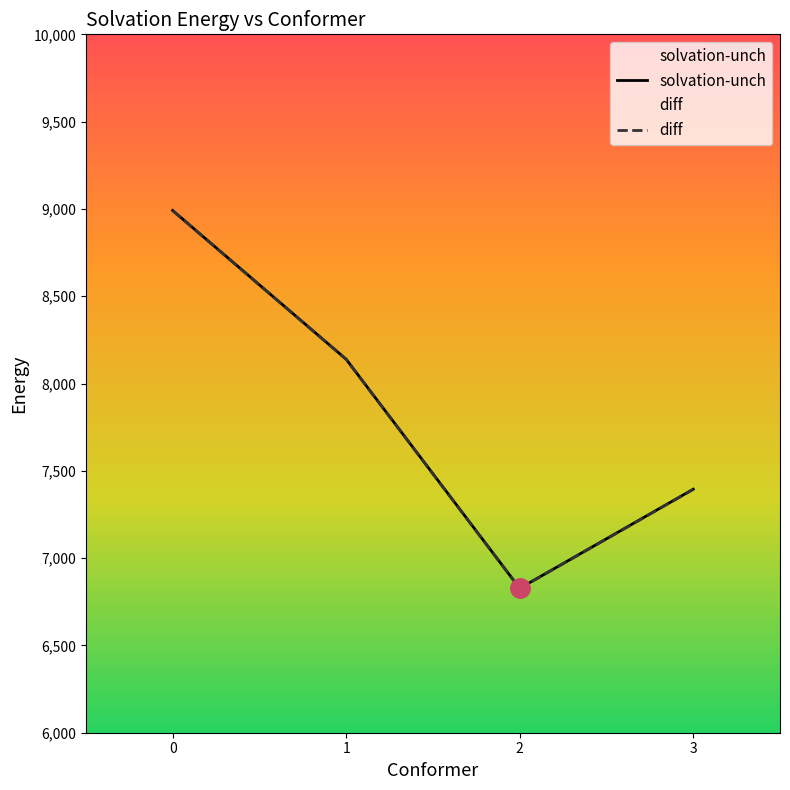

List the series in order of their overall mean, lowest first.

diff, solvation-unch